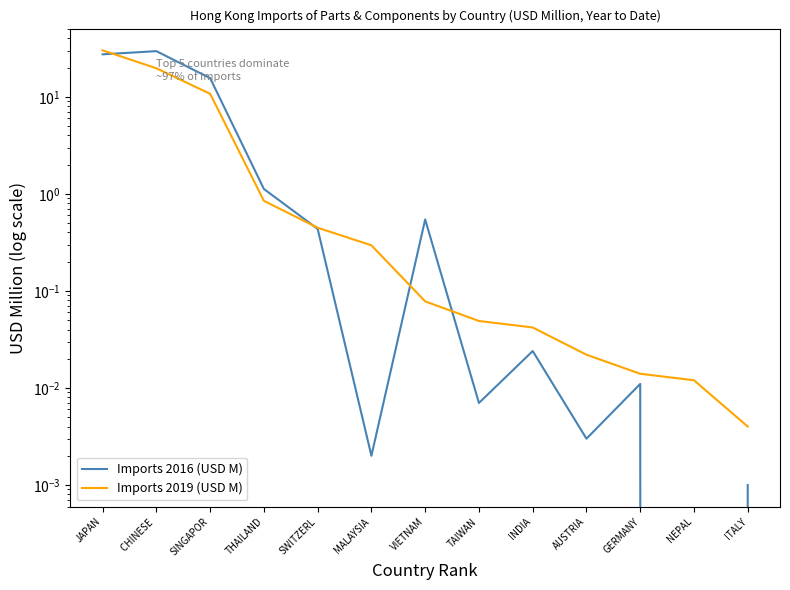

Which series has the largest total across all categories?

Imports 2016 (USD M)